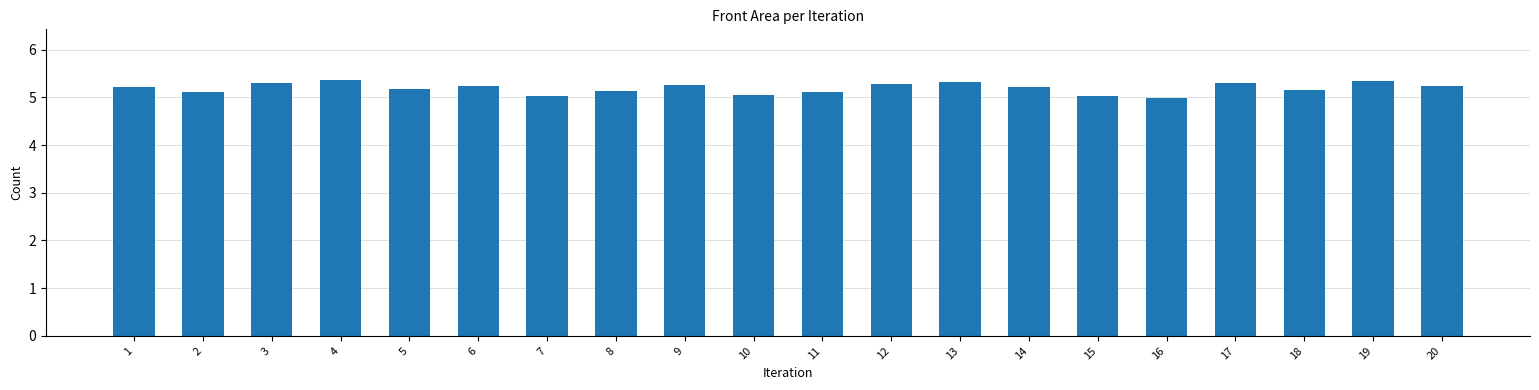

Are the bars grouped side by side (vs. stacked)?

No